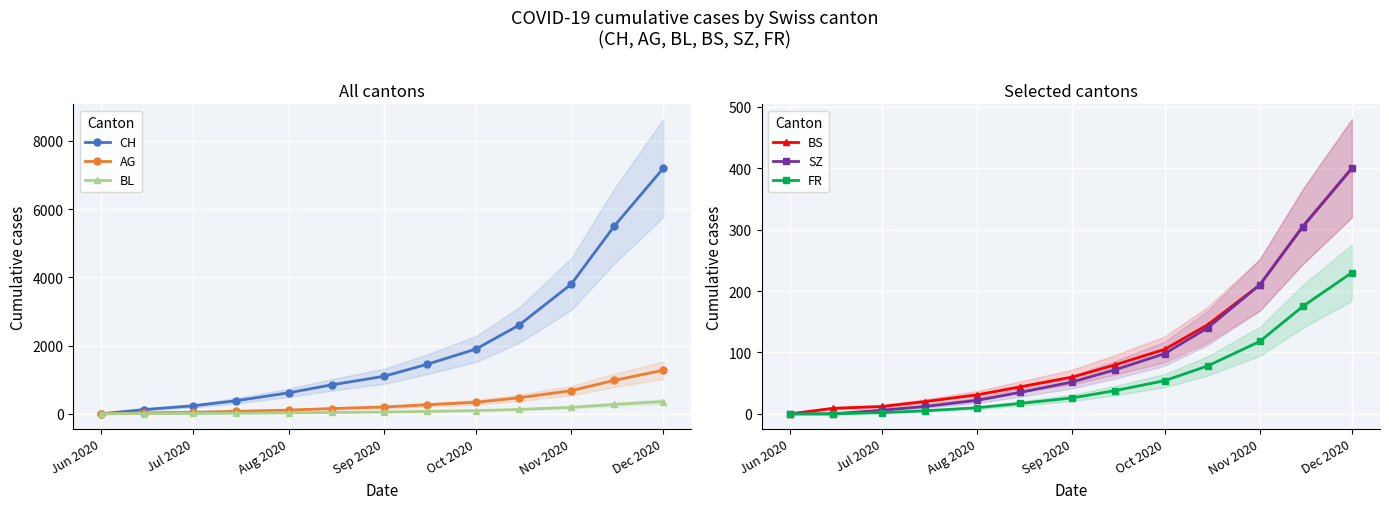

How many lines are shown in the chart?

6